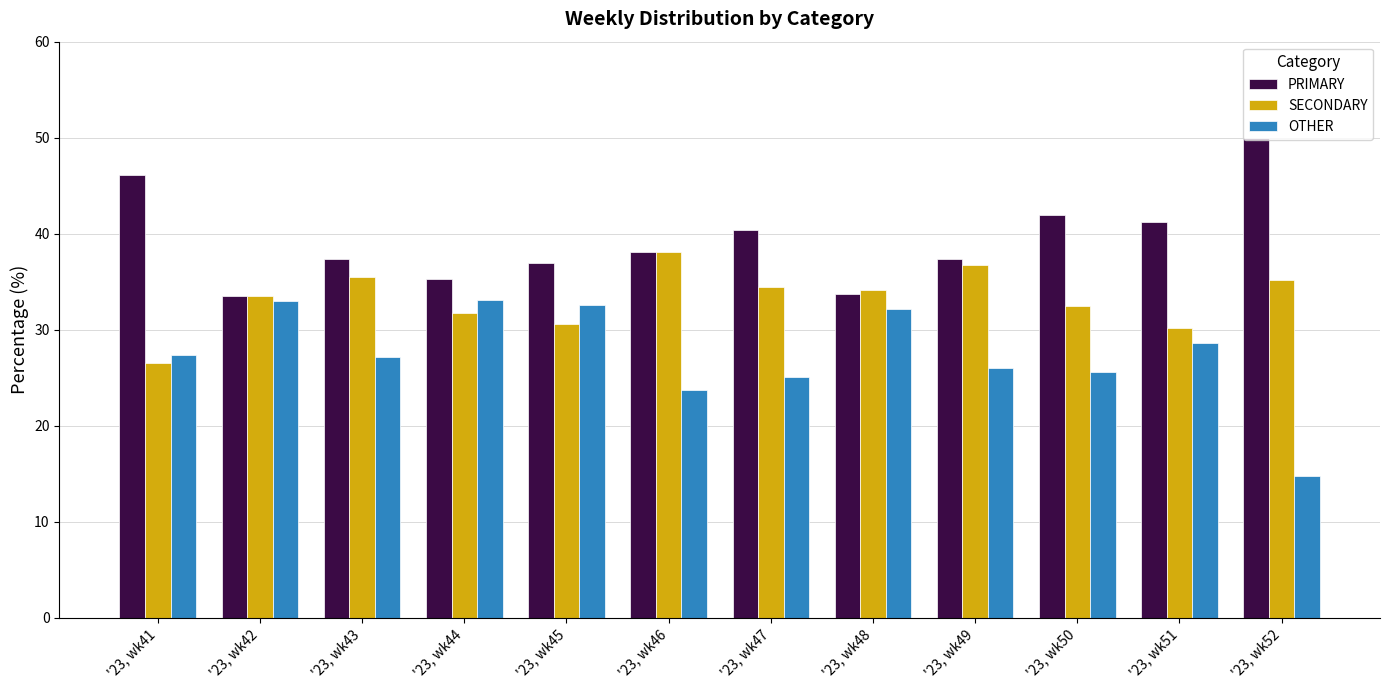

Is it true that SECONDARY equals 14.6 at '23, wk48?

False